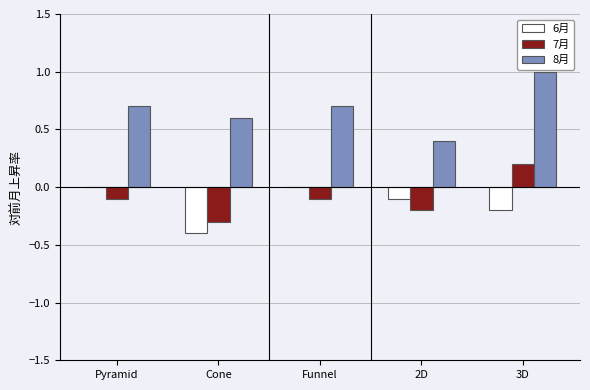

The value of 6月 at 3D is -0.2. True or false?

True